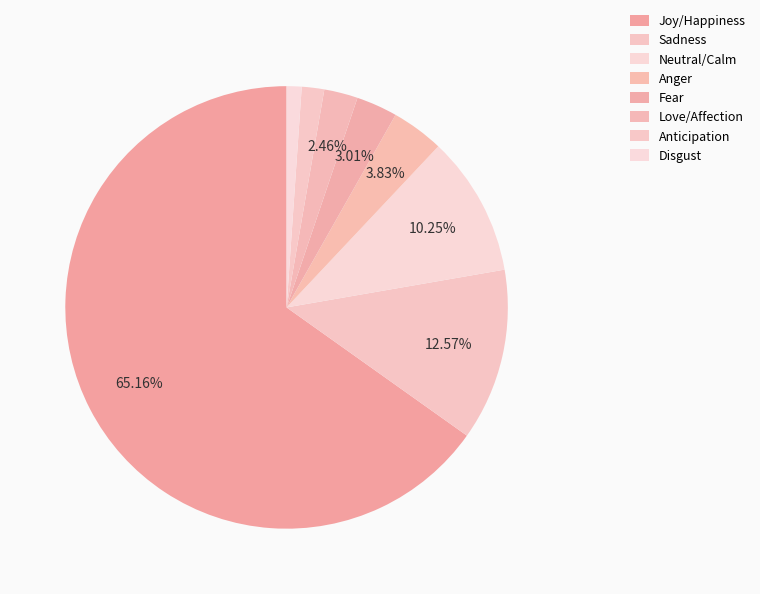

How many slices are in this pie chart?

8